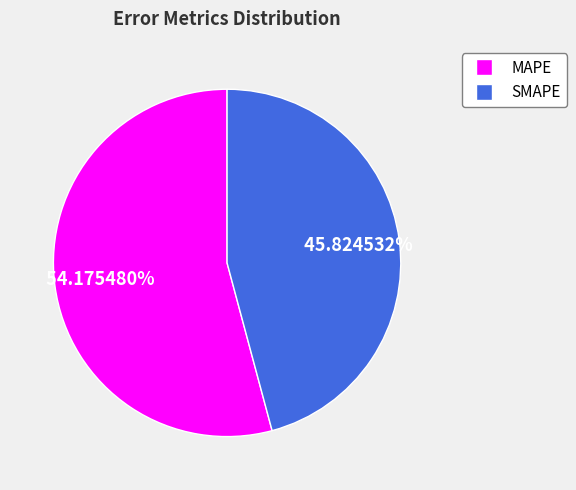

Which category has the smallest portion of the pie?

SMAPE